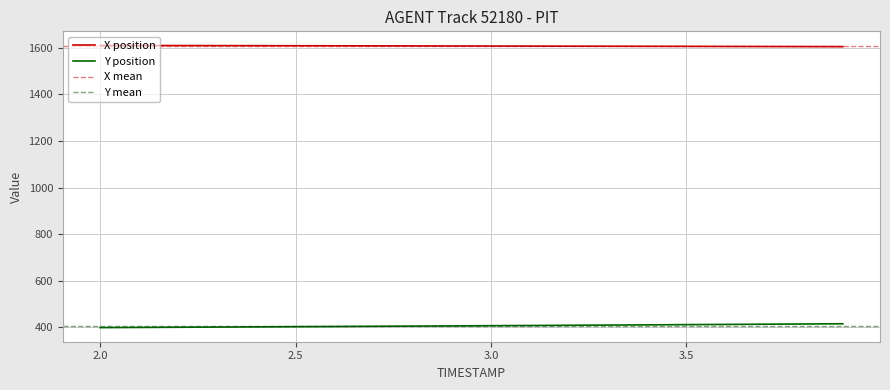

What is the lowest value of the Y series?

399.5